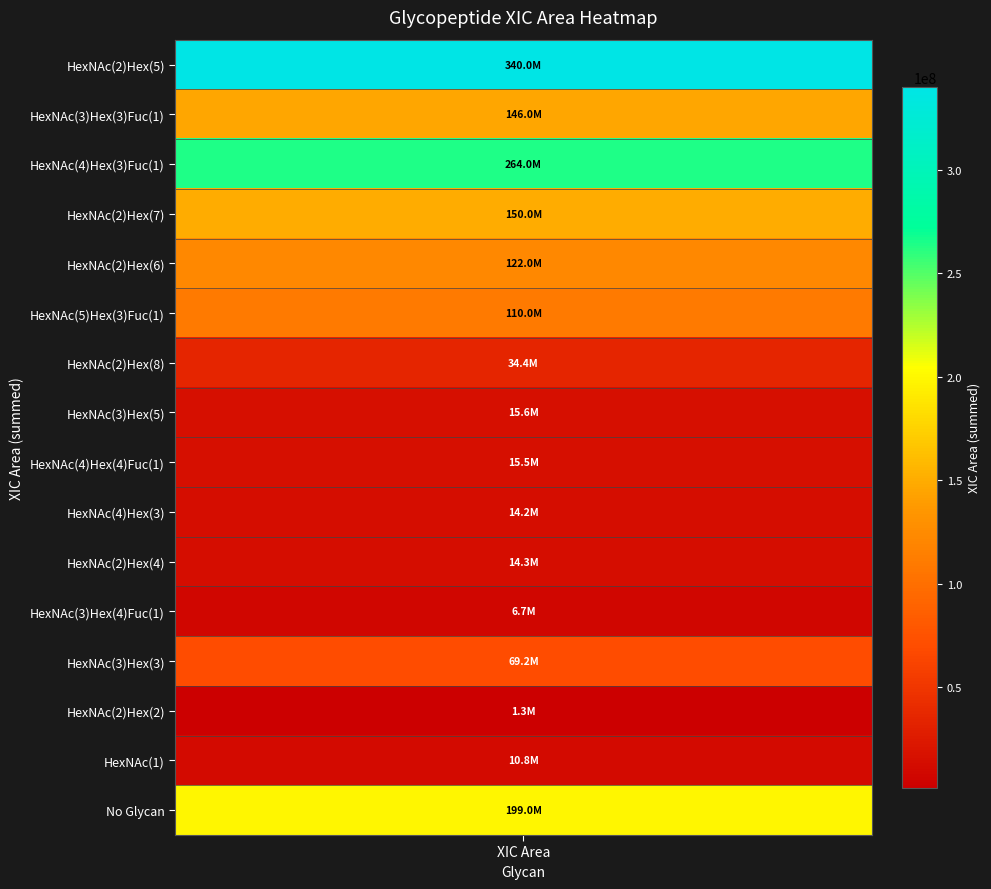

What is the average value?

94563125